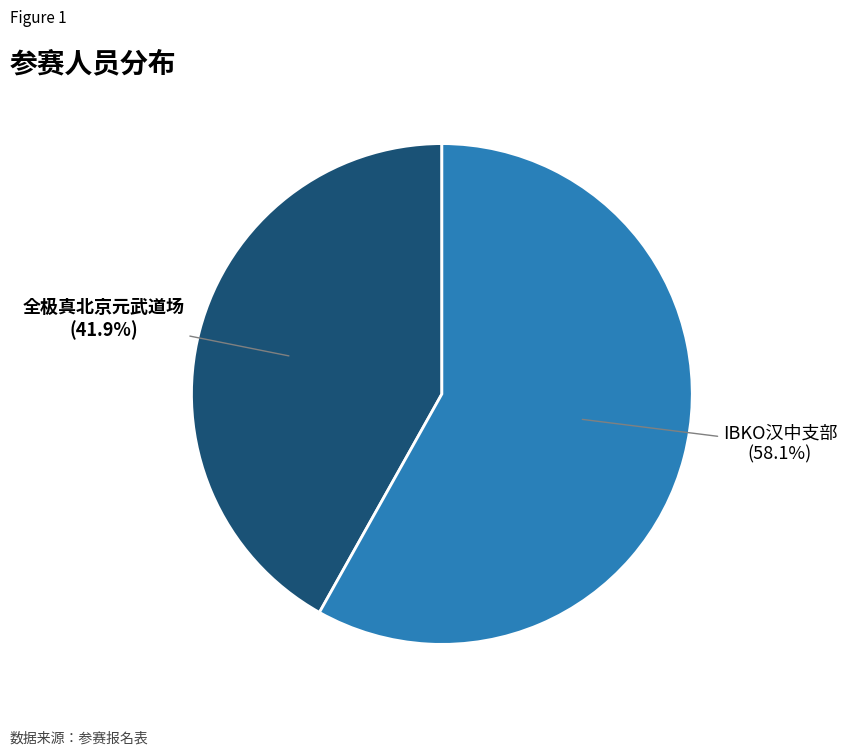

Which slice is the smallest?

全极真北京元武道场